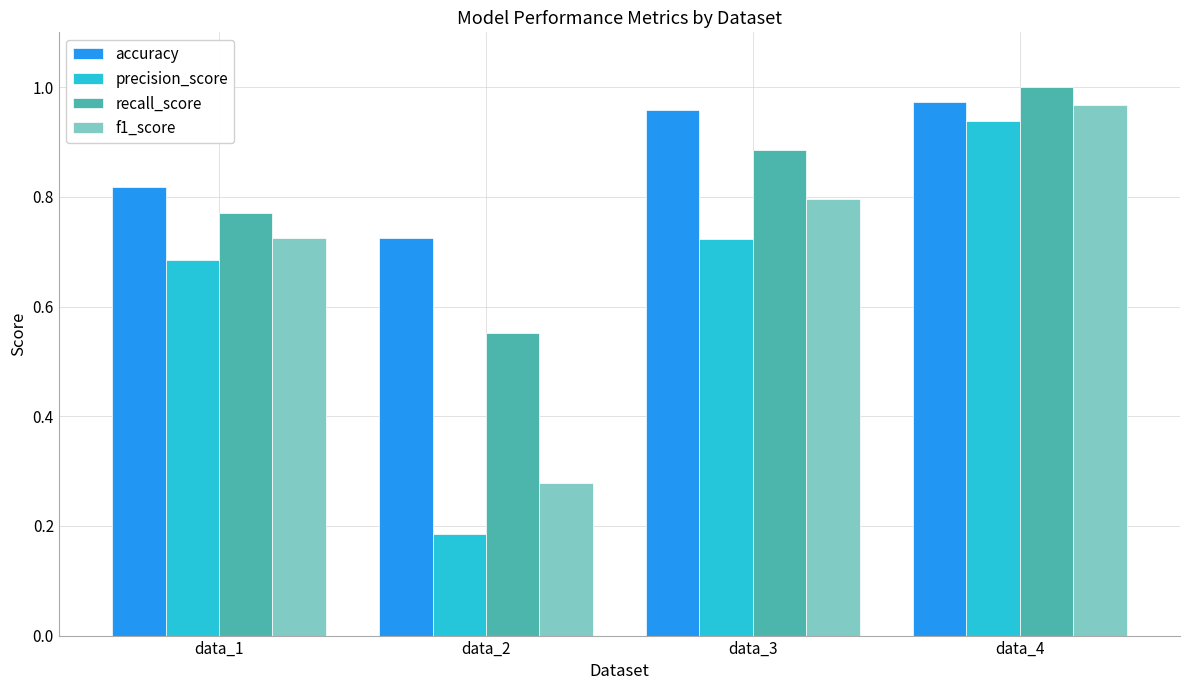

At which label is f1_score closest to 0?

data_2